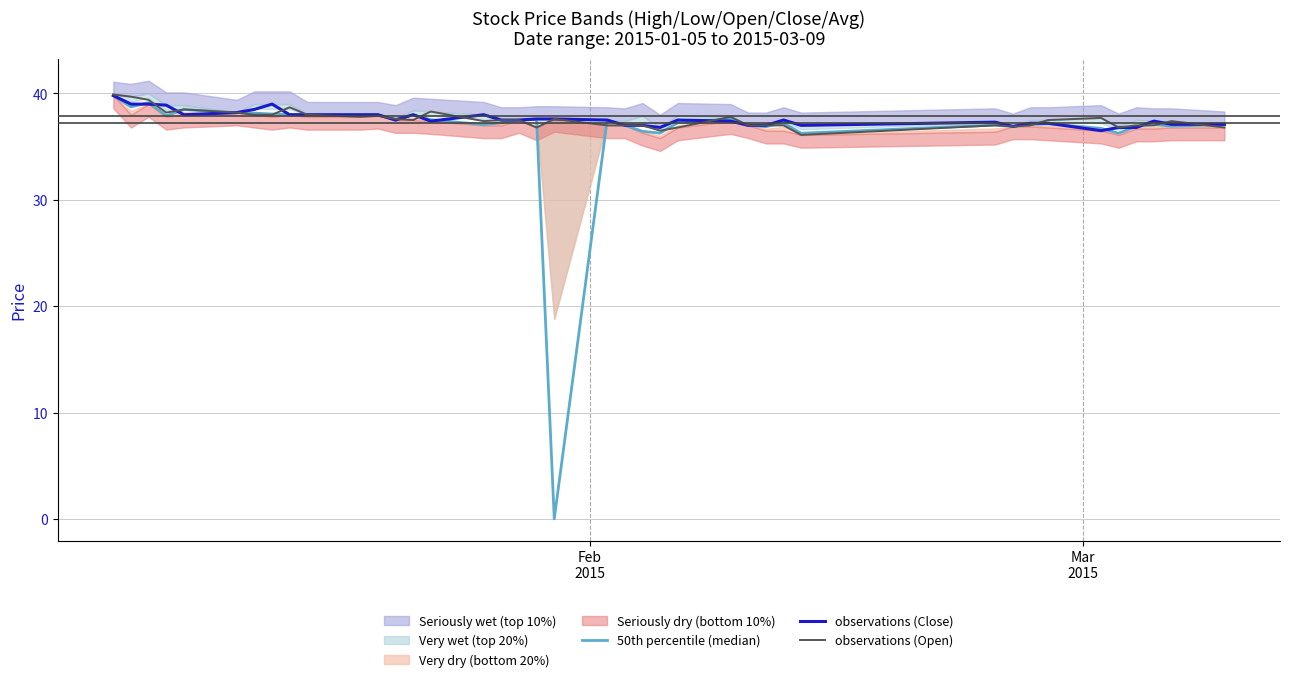

What is the total value across all series at Mar
2015?

117.4